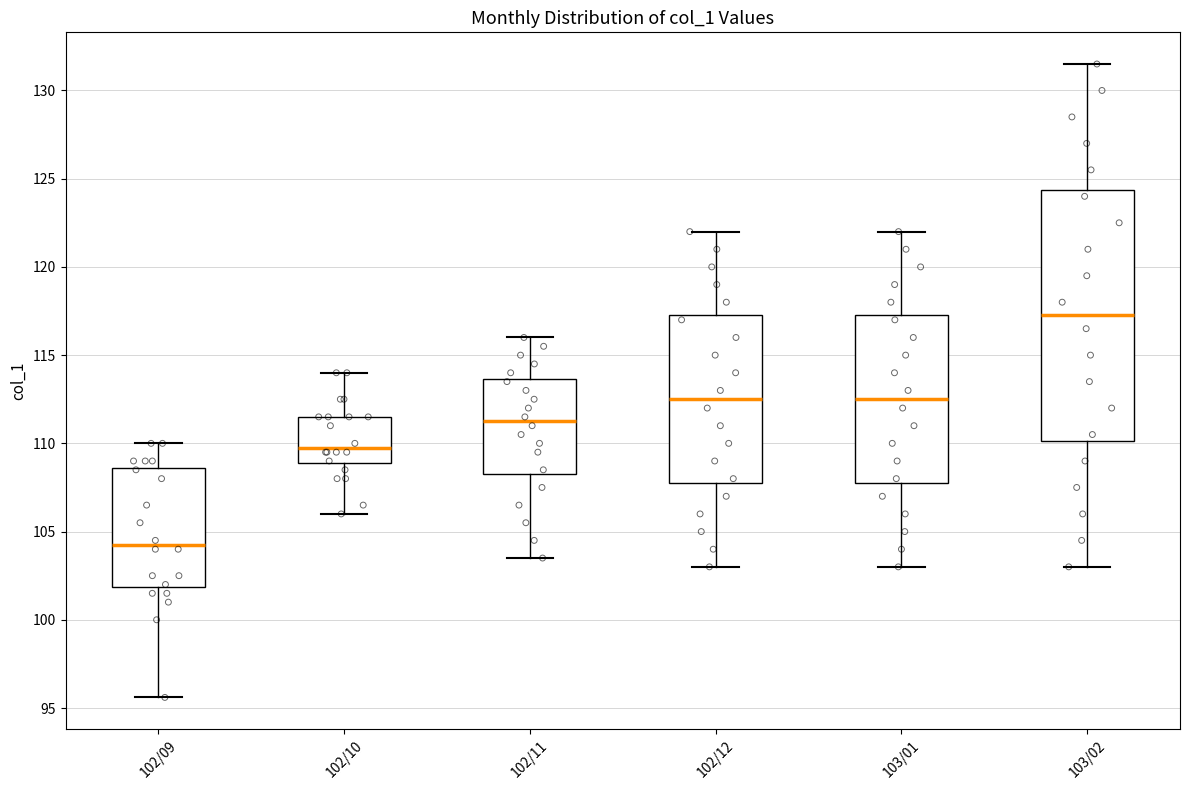

Reading left to right, transcribe this box plot: for each box, give where its median line is, the range the box spans, and where its two whiskers end, as read against the y-axis. The values are not printed on the chart, so give them approximately, as read against the axis.

102/09: median 104.5, box 102.0 to 108.5, whiskers 95.5 to 110.0
102/10: median 110.0, box 109.0 to 111.5, whiskers 106.0 to 114.0
102/11: median 111.5, box 108.5 to 113.5, whiskers 103.5 to 116.0
102/12: median 112.5, box 108.0 to 117.5, whiskers 103.0 to 122.0
103/01: median 112.5, box 108.0 to 117.5, whiskers 103.0 to 122.0
103/02: median 117.5, box 110.0 to 124.5, whiskers 103.0 to 131.5